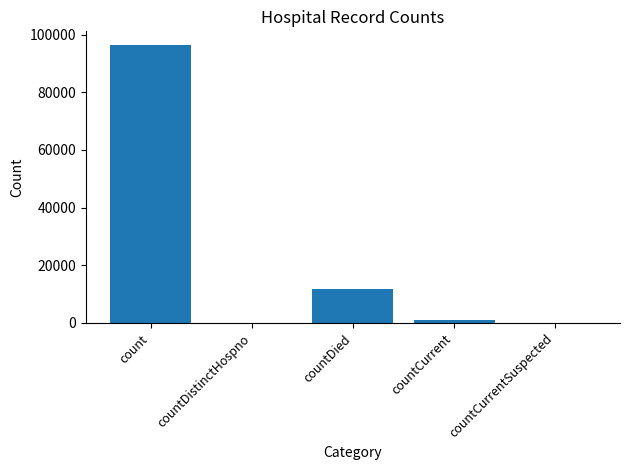

Which has a higher value, countCurrent or countDistinctHospno?

countCurrent